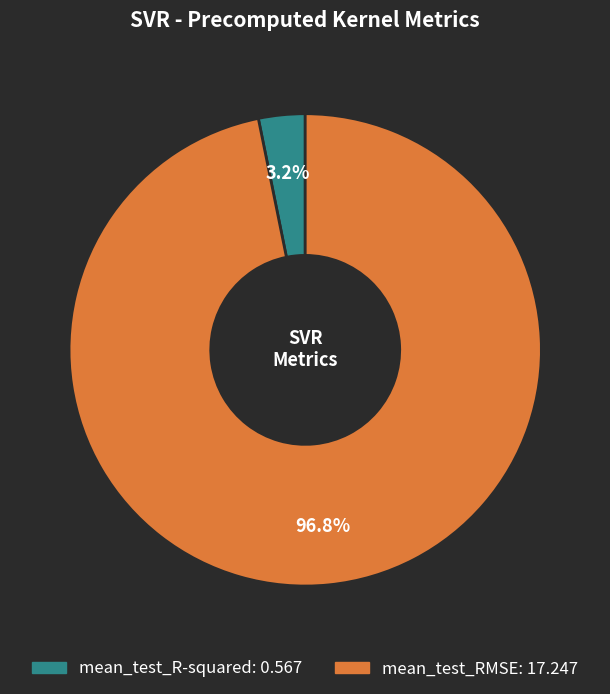

Does mean_test_R-squared represent more than half of the total?

No